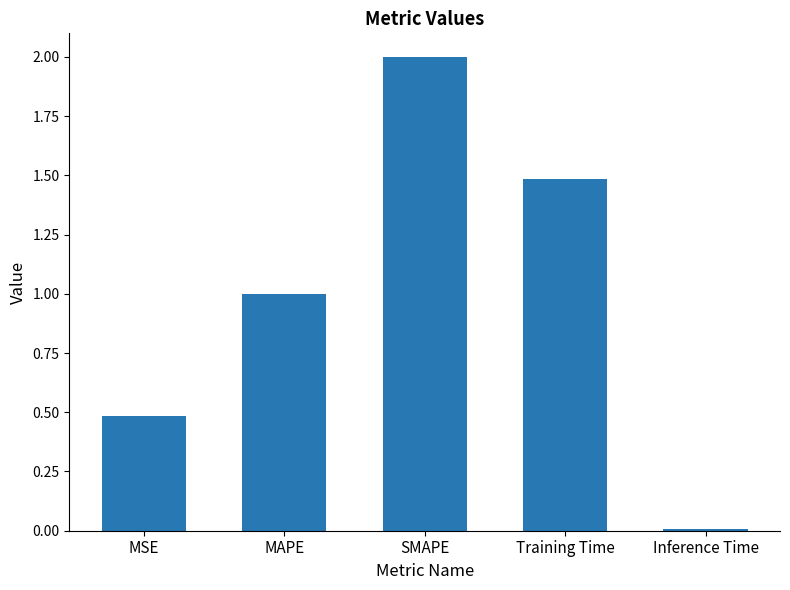

Where is the data nearest to the value 1?

MAPE